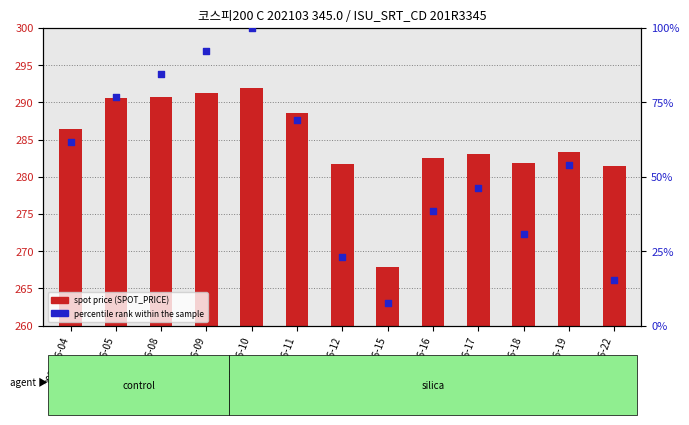

Which series reaches the minimum Y coordinate?

percentile rank within the sample